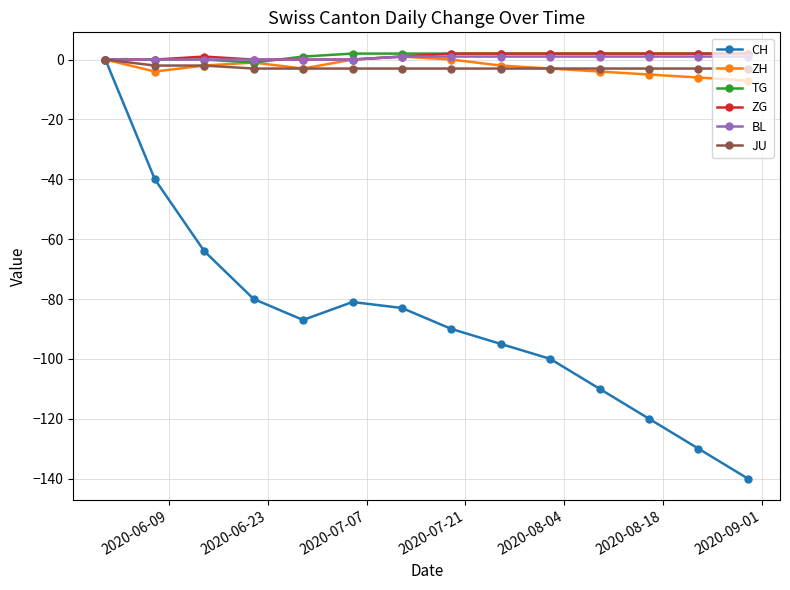

How many values in the TG series are below 2?

5